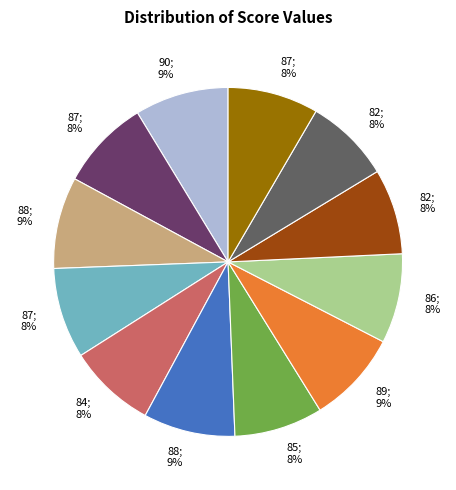

Is there a majority slice in this chart?

No